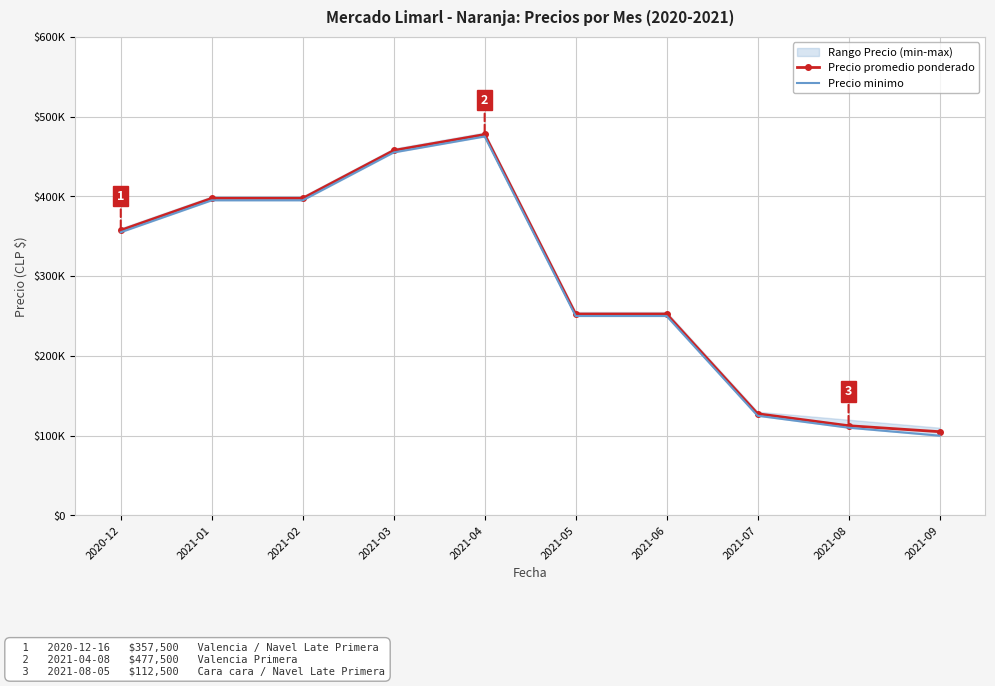

Is the value of Precio minimo at 2021-05 greater than the value of Precio promedio ponderado at 2021-02?

No